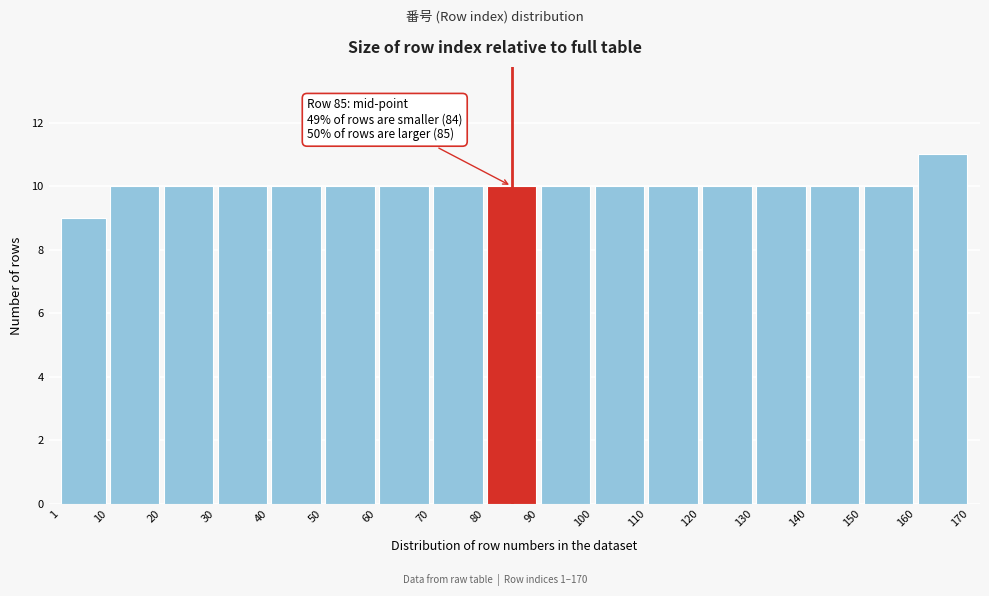

Over which range of the x-axis is the bar tallest?

160 to 170